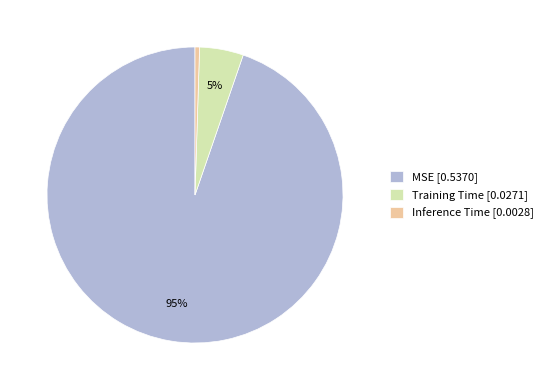

To the nearest percent, what is the difference between the MSE and Training Time slice percentages?

90%